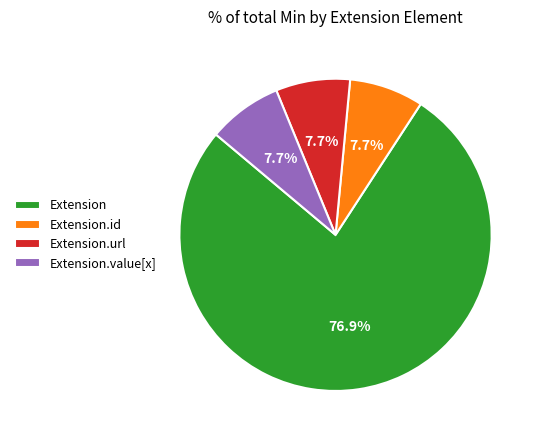

What percentage do Extension.url and Extension.id together represent?

15.4%